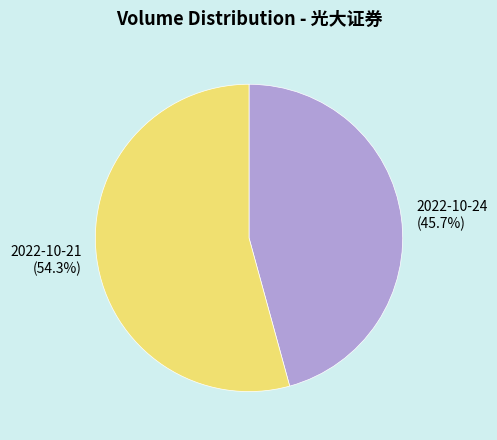

Which category accounts for the majority?

2022-10-21